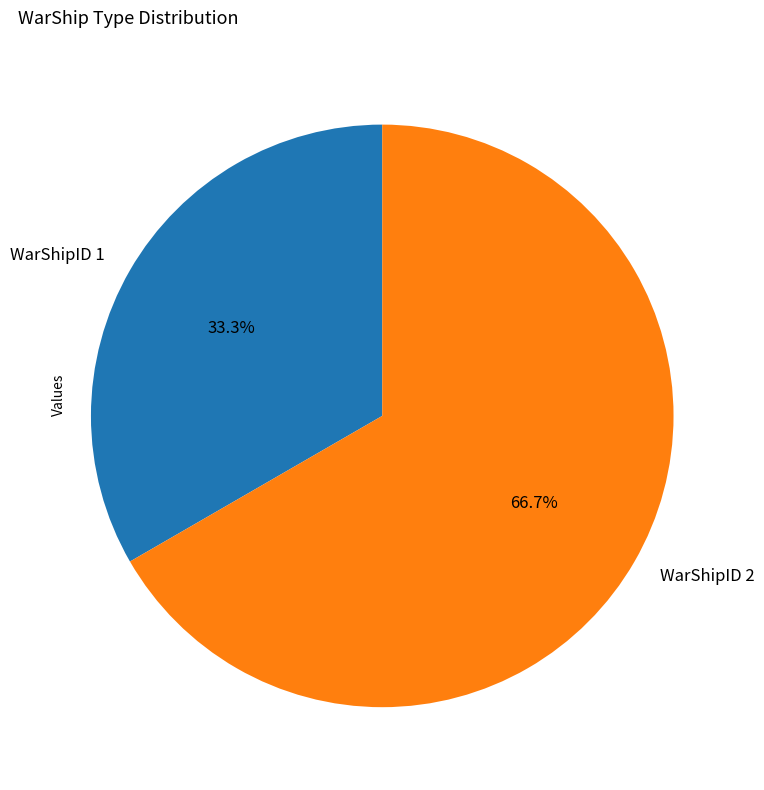

Count the number of slices in the pie.

2